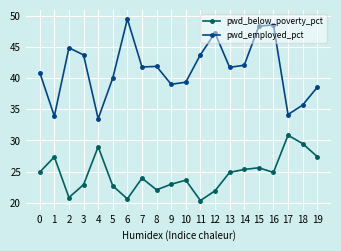

True or false: pwd_below_poverty_pct and pwd_employed_pct cross at least once.

False